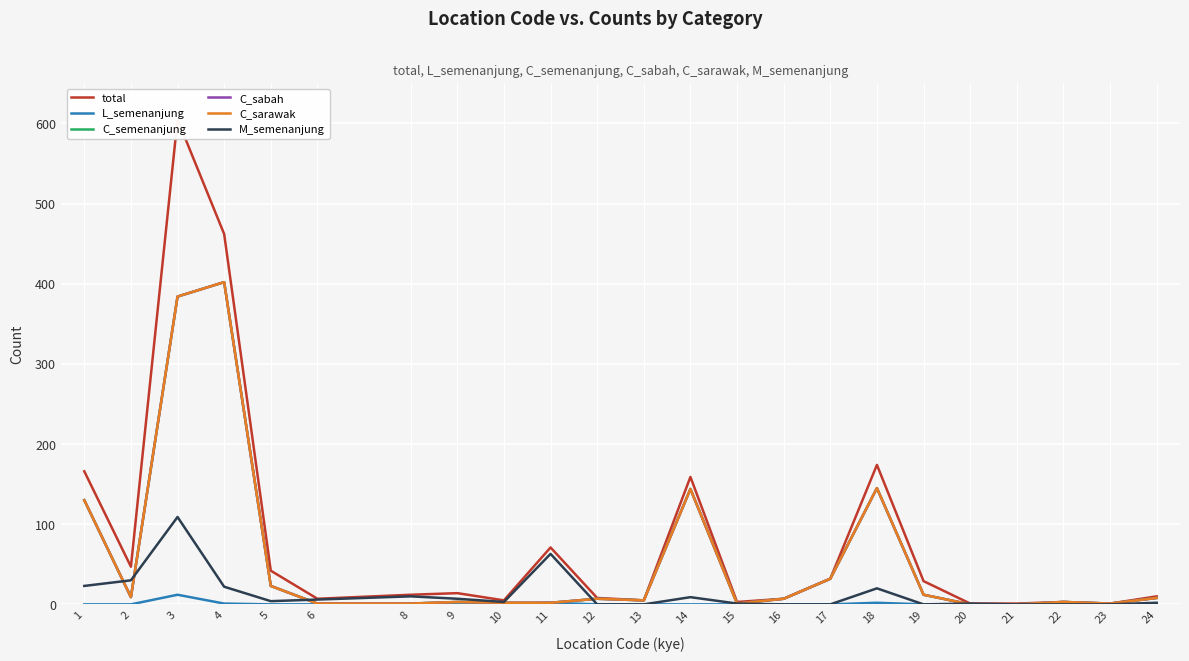

How many series are shown in this chart?

6